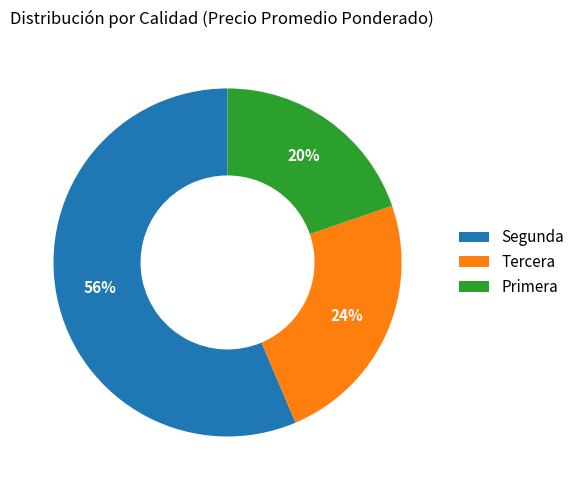

Between Primera and Tercera, which is larger?

Tercera